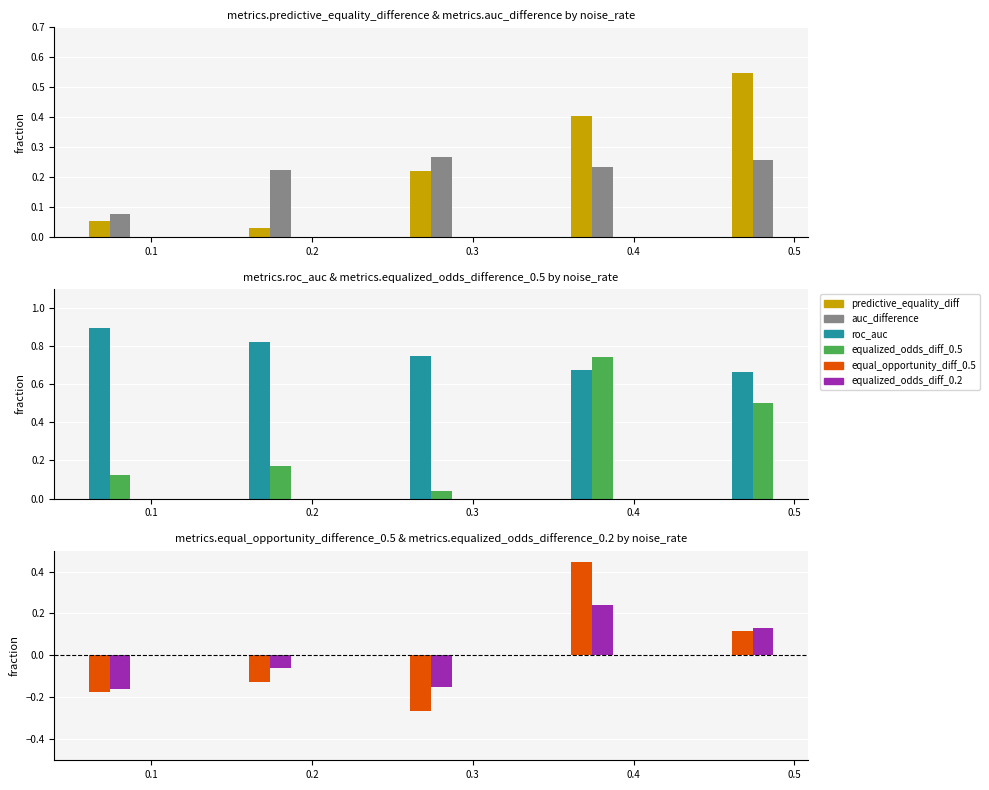

The equal_opportunity_diff_0.5 series shows 0.4 at 0.4. True or false?

True